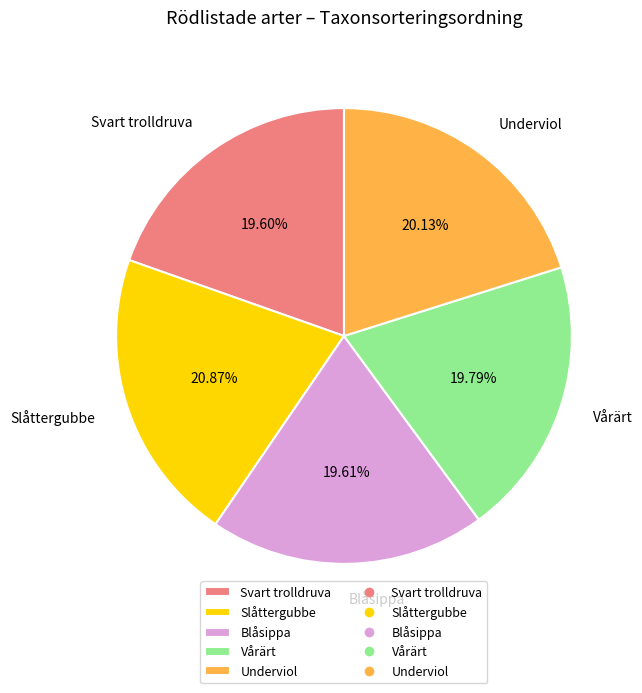

What is the total percentage of Svart trolldruva and Underviol?

39.7%